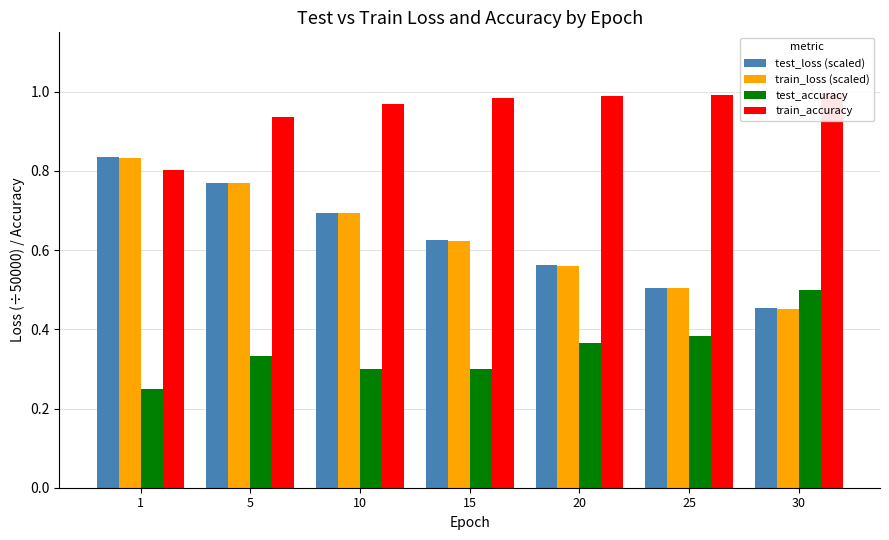

What are all the series names shown in the legend?

test_loss (scaled), train_loss (scaled), test_accuracy, train_accuracy